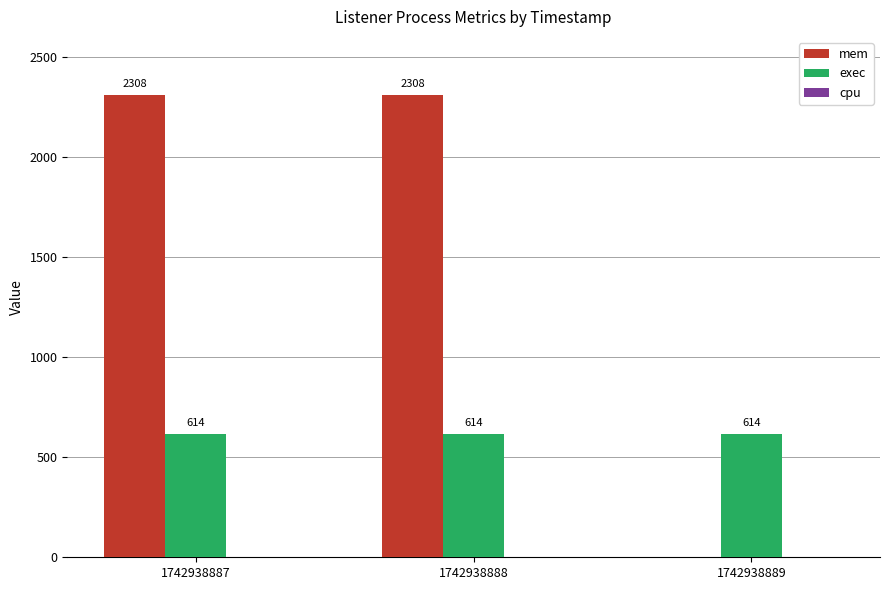

Count the number of data series in this chart.

2